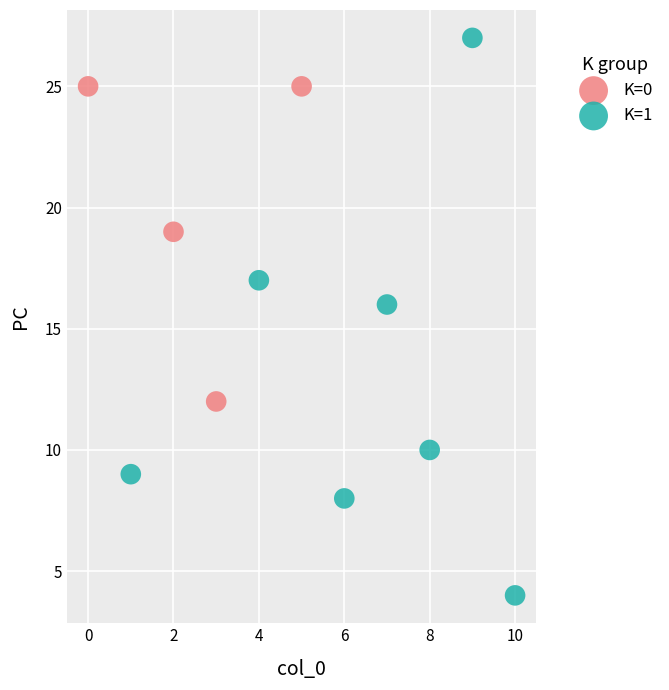

Which series contains the highest Y value?

K=1